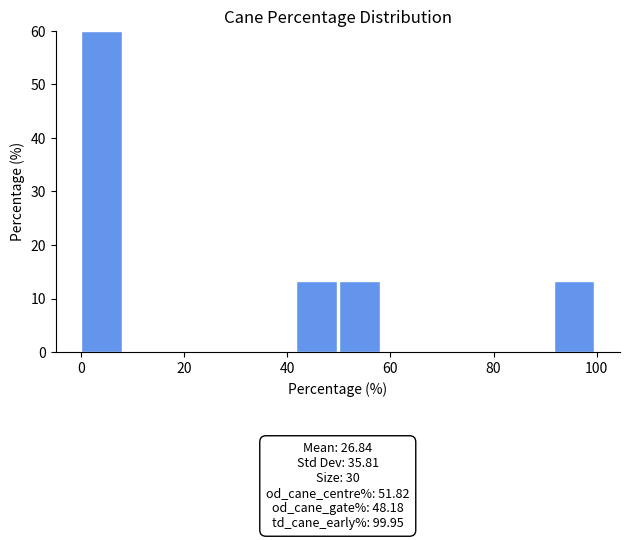

Which range on the x-axis has the tallest bar?

0 to 8